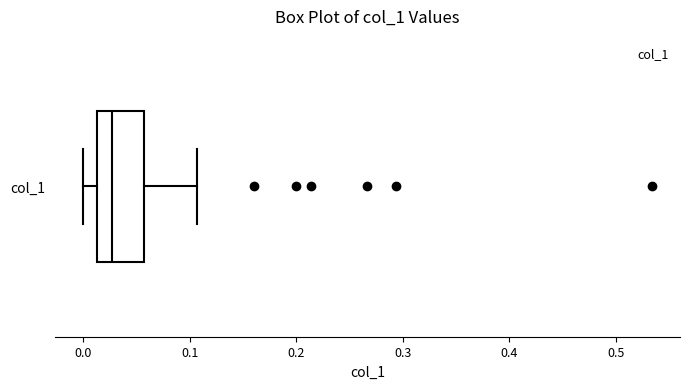

Where is the right edge of the box for col_1 on the x-axis? The values are not printed on the chart, so give them approximately, as read against the axis.

0.06